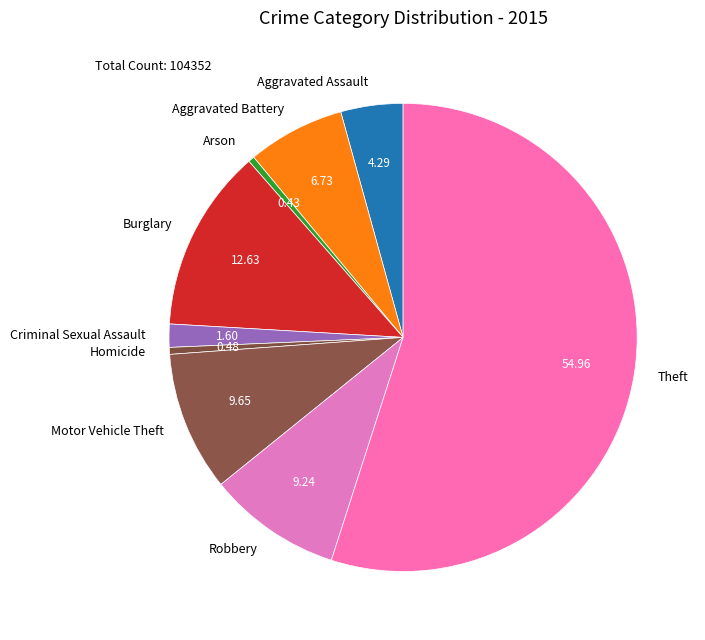

Between Homicide and Burglary, which is larger?

Burglary